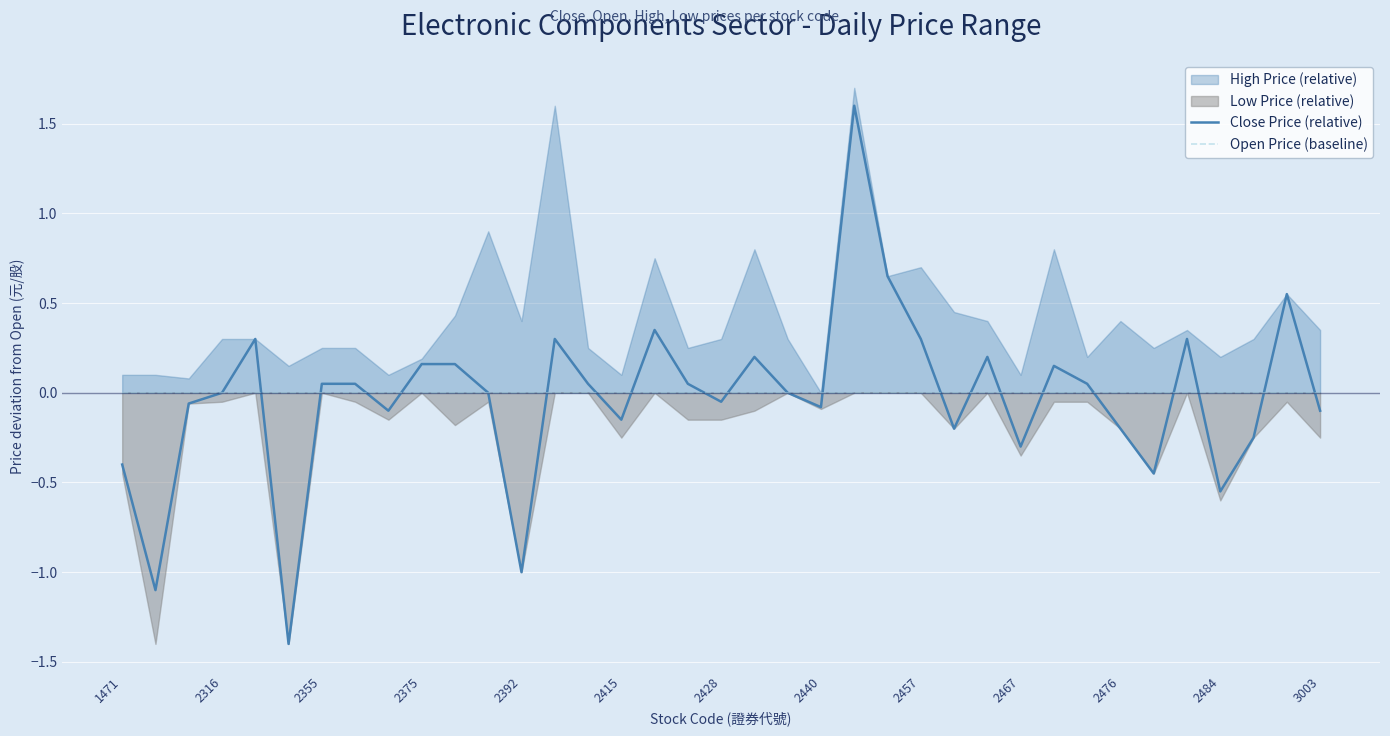

What is the highest value of the Close Price (relative) series?

1.6